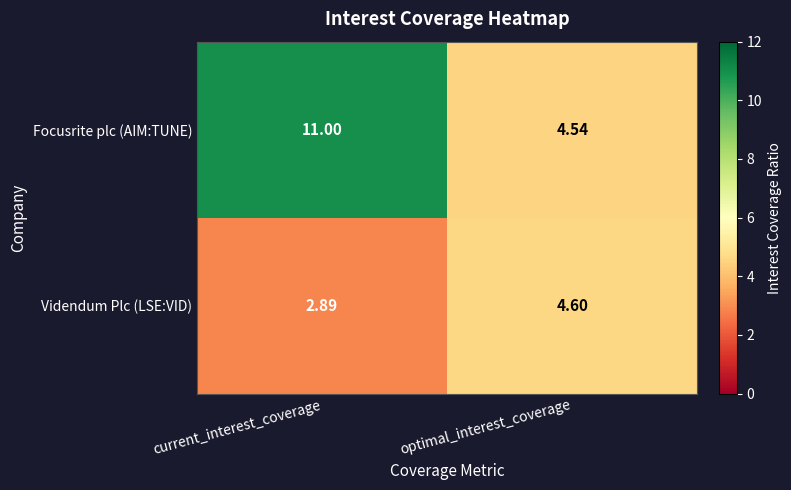

Between current_interest_coverage and optimal_interest_coverage, which series saw the biggest shift?

Focusrite plc (AIM:TUNE)